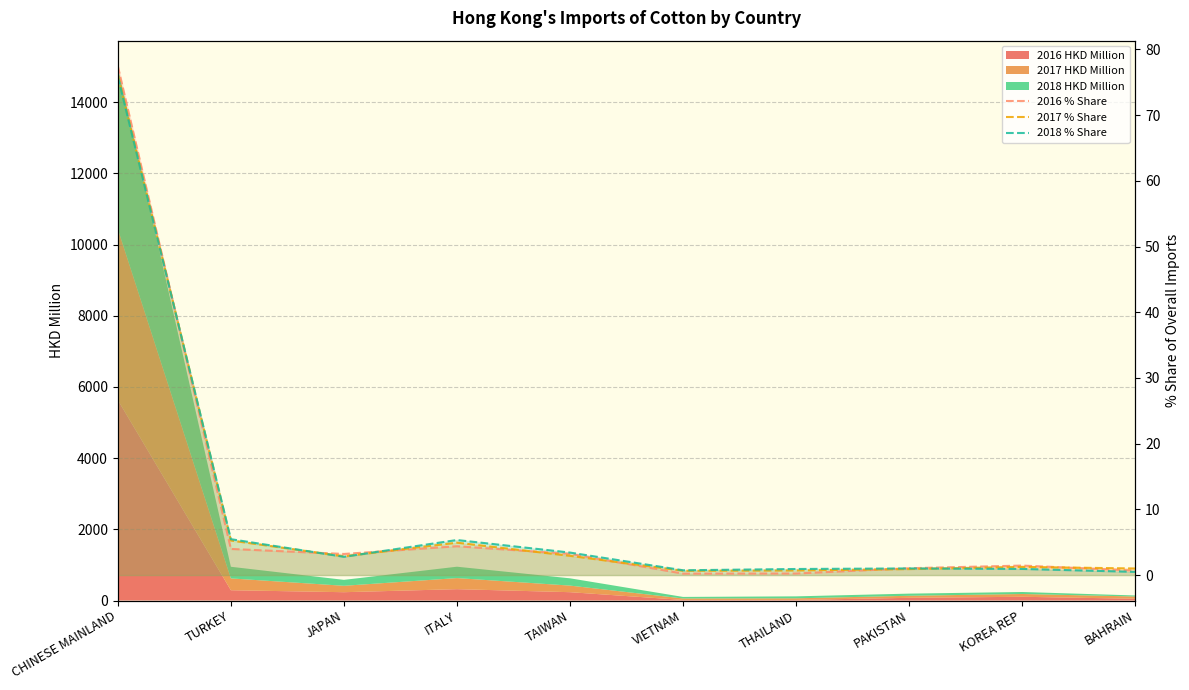

What is the difference between the highest and lowest values at ITALY?

0.9